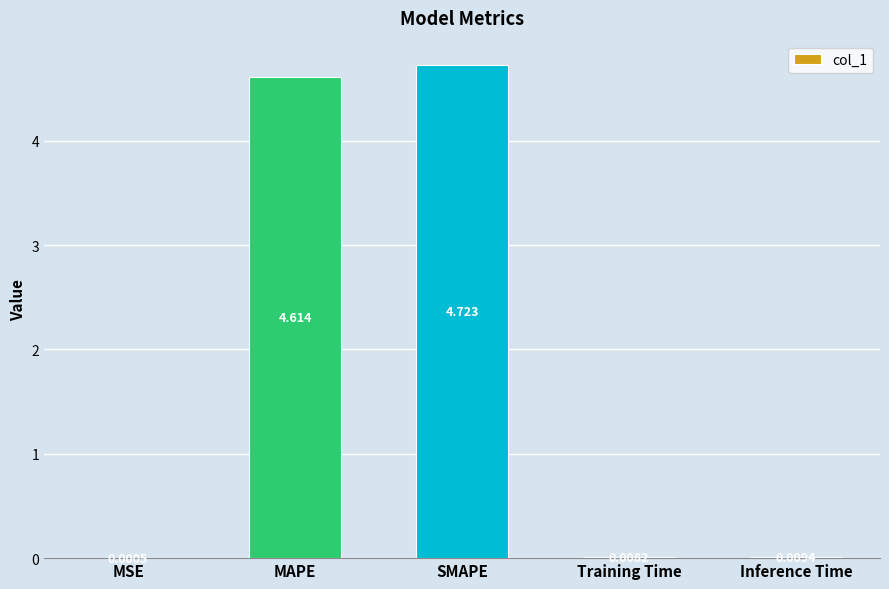

Which label corresponds to the largest value in the chart?

SMAPE